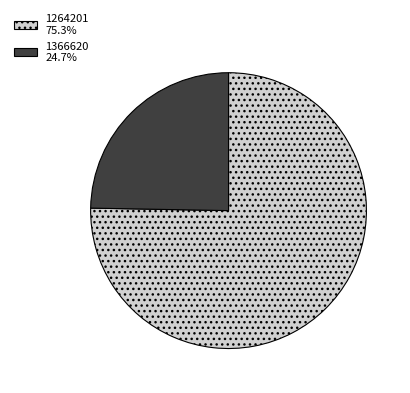

Does 1366620 24.7% account for over 50% of the chart?

No